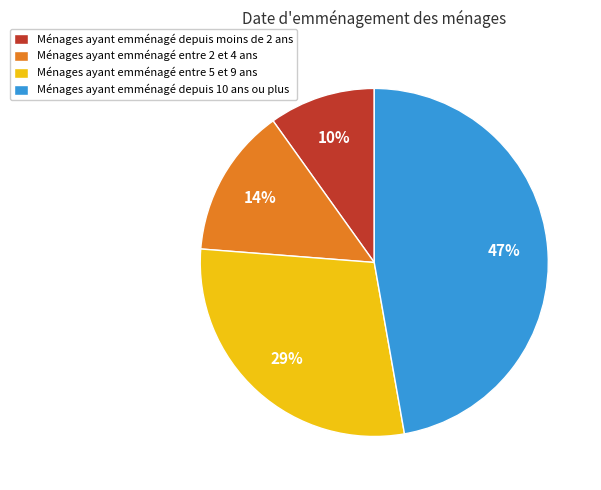

To the nearest percent, what is the average slice percentage?

25%